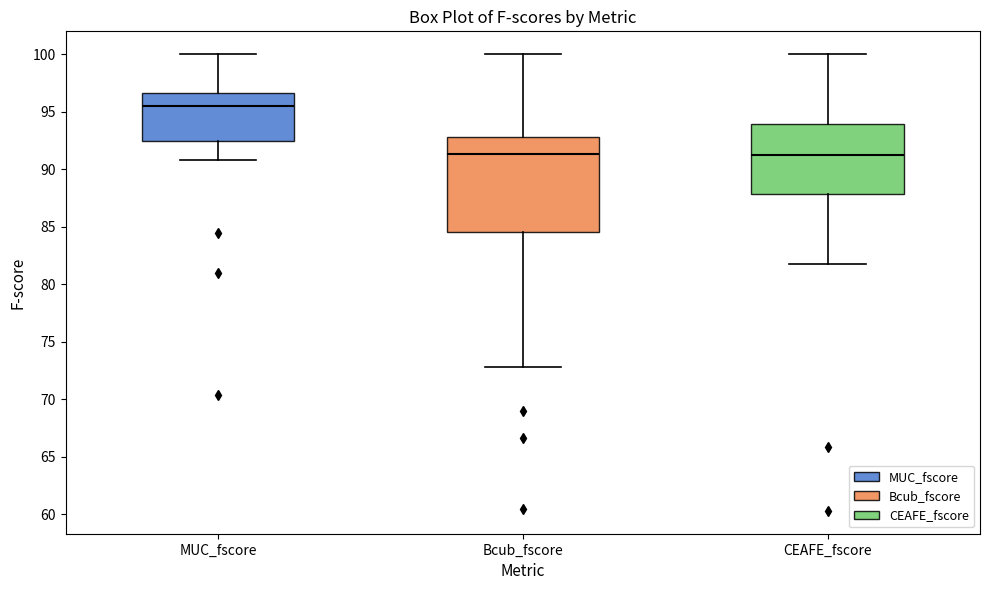

Reading left to right, read every box against the y-axis: the position of its median line, the range the box covers, and the ends of its whiskers. The values are not printed on the chart, so give them approximately, as read against the axis.

MUC_fscore: median 95.5, box 92.5 to 96.5, whiskers 91.0 to 100.0
Bcub_fscore: median 91.5, box 84.5 to 93.0, whiskers 73.0 to 100.0
CEAFE_fscore: median 91.0, box 88.0 to 94.0, whiskers 81.5 to 100.0